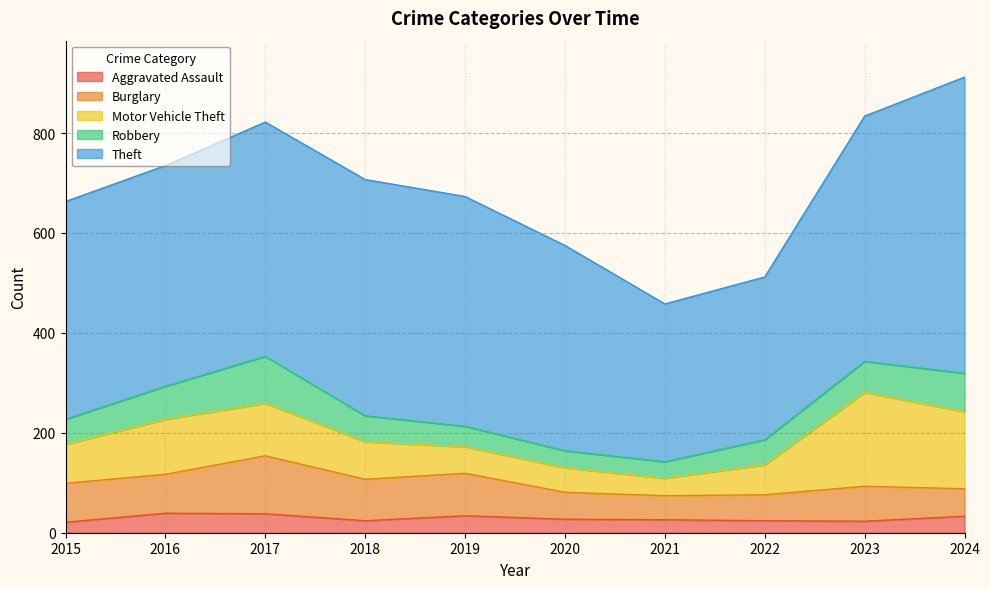

What is the approximate value of Theft at 2019?

460